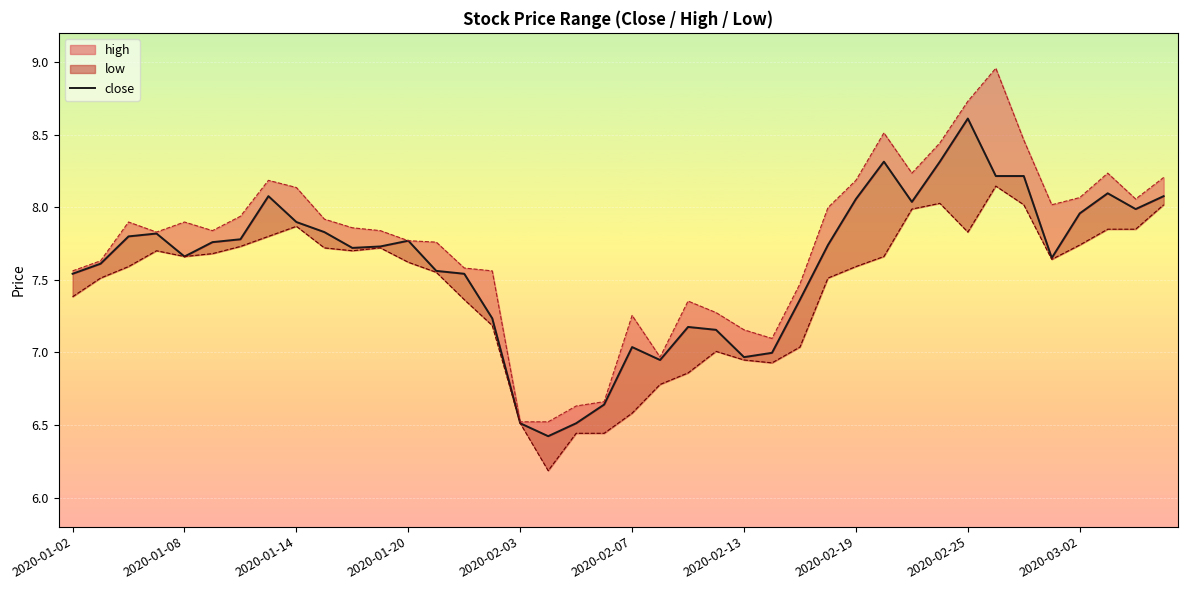

Rank the categories by value from highest to lowest.

32, 29, 31, 33, 34, 37, 2020-02-19, 39, 28, 30, 38, 36, 2020-02-25, 2020-03-02, 2020-01-20, 2020-01-14, 2020-02-13, 12, 2020-02-07, 27, 11, 10, 2020-02-03, 35, 2020-01-08, 13, 2020-01-02, 14, 26, 15, 22, 23, 20, 25, 24, 21, 19, 16, 18, 17